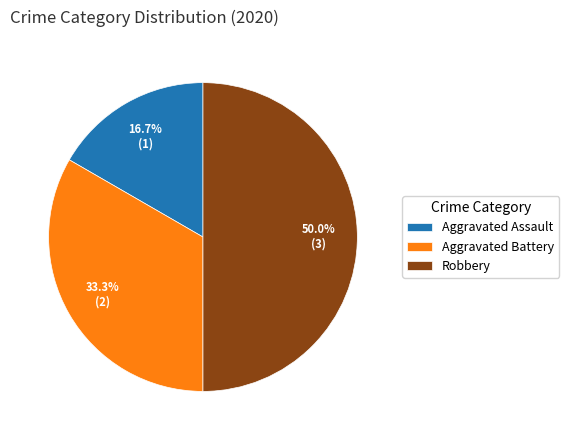

Which category has the biggest portion of the pie?

Robbery